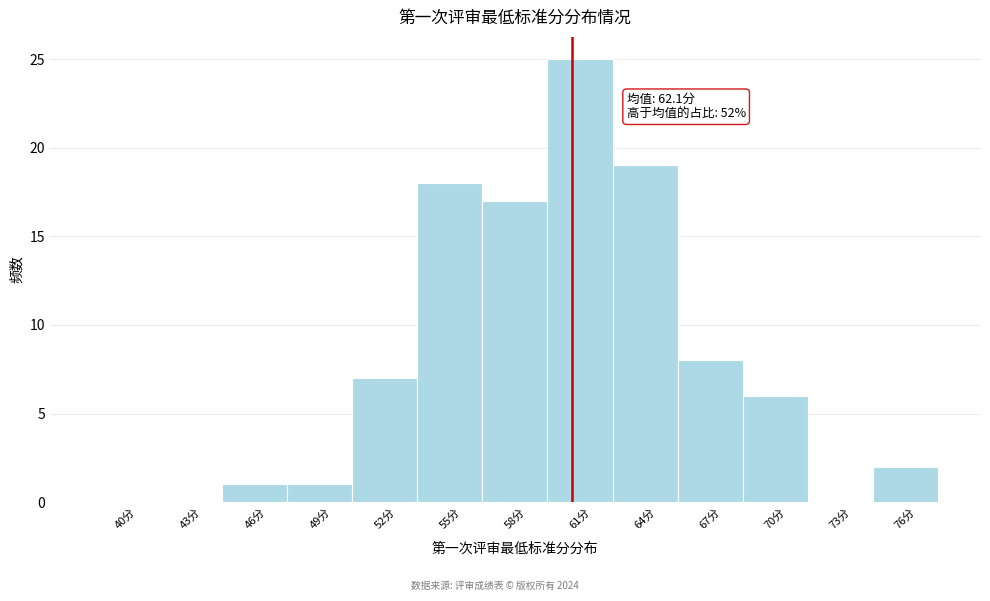

Reading left to right, what are all the values shown in this chart?

40分=0	43分=0	46分=1	49分=1	52分=7	55分=18	58分=17	61分=25	64分=19	67分=8	70分=6	73分=0	76分=2